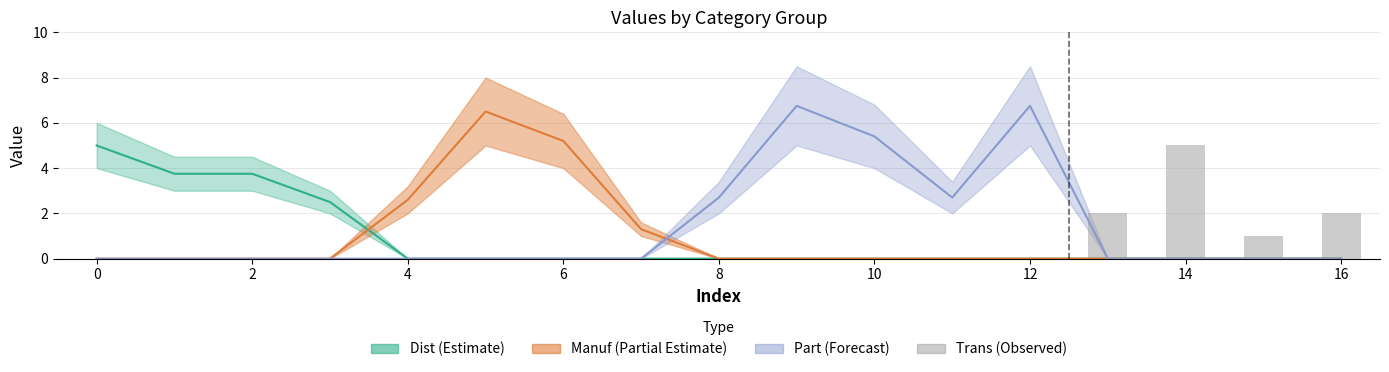

The value at 16 is 0. True or false?

True